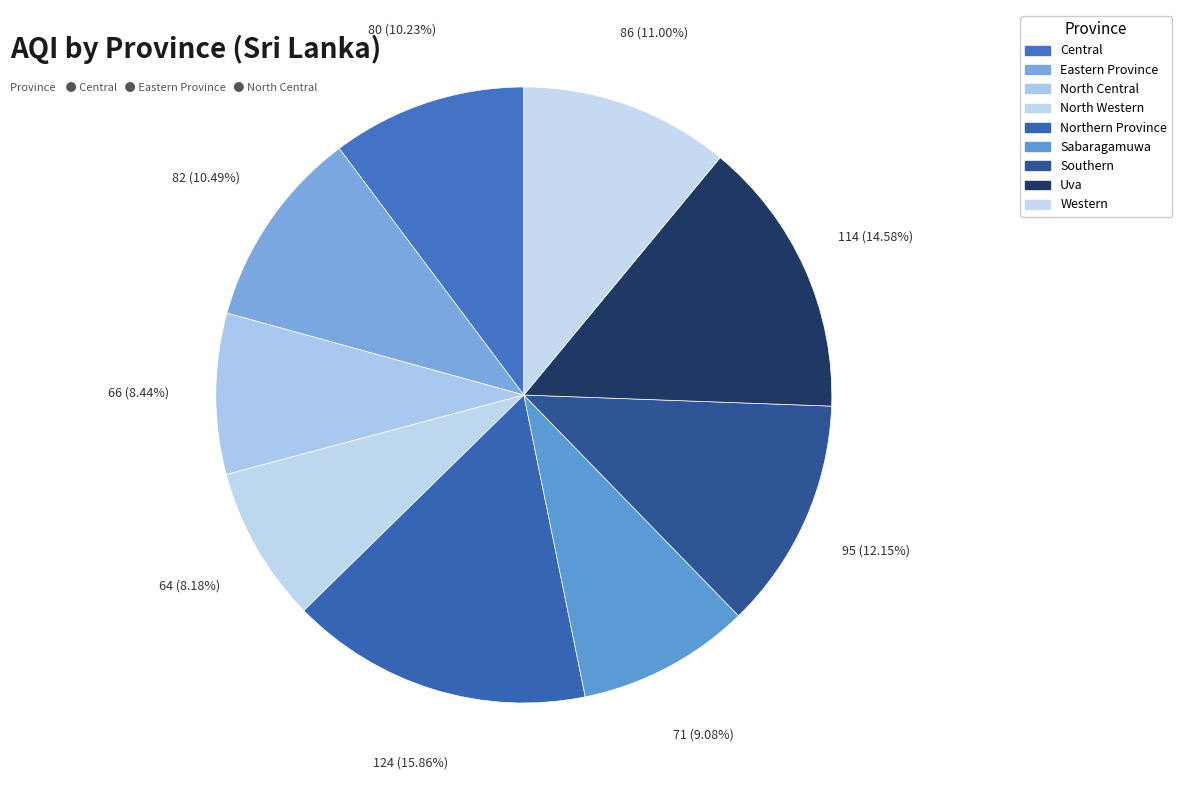

To the nearest percent, what is the combined percentage of Southern and Northern Province?

28%